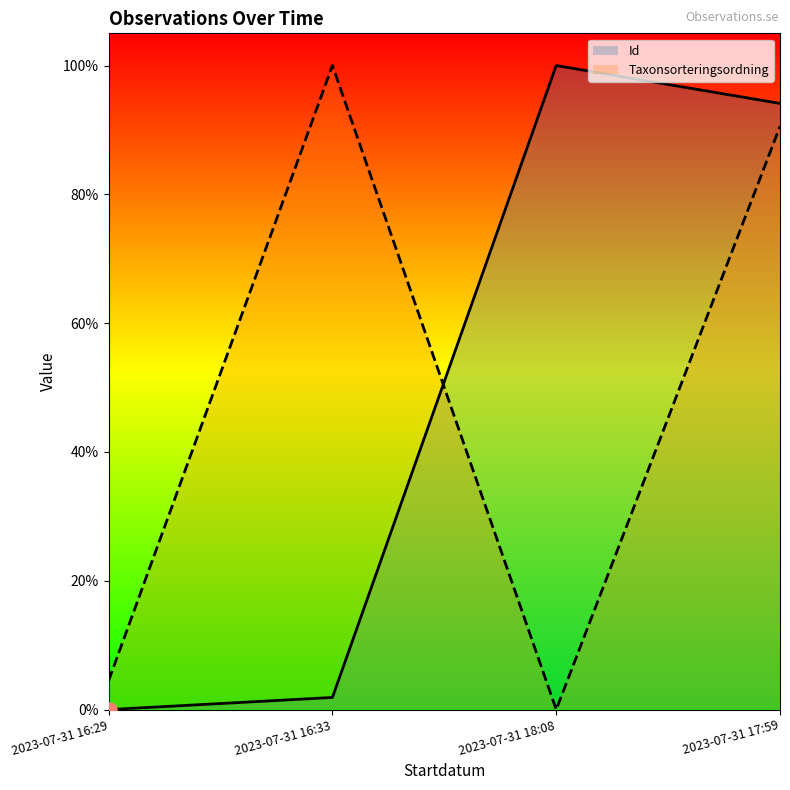

What are all the series names shown in the legend?

Id, Taxonsorteringsordning